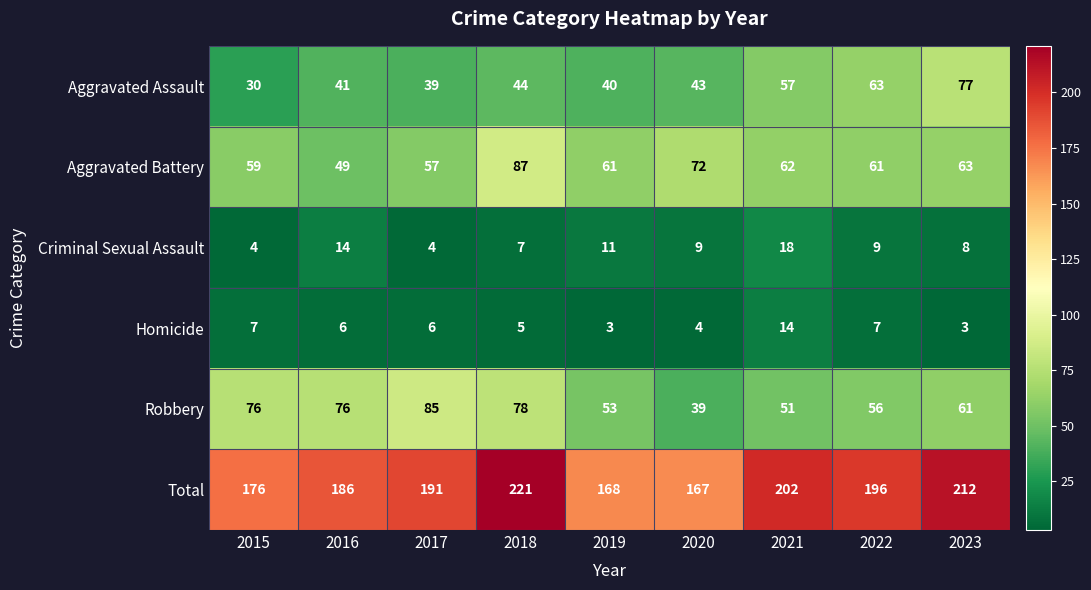

At which label does Aggravated Assault reach its minimum?

2015